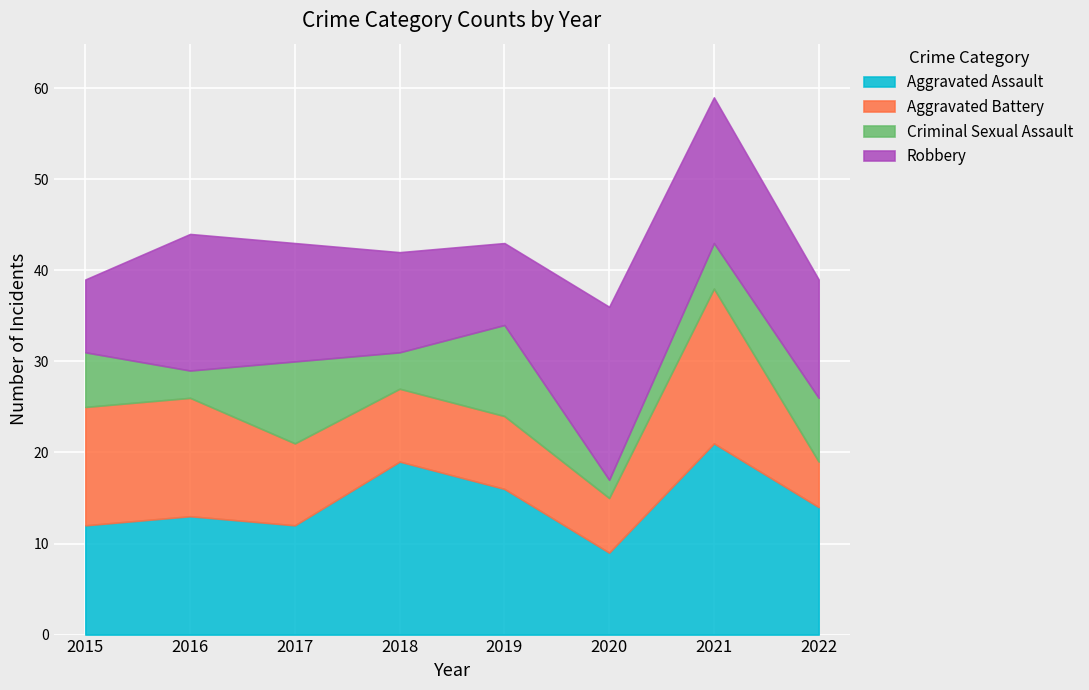

What is the sum of the Criminal Sexual Assault values at 2021 and 2017?

14